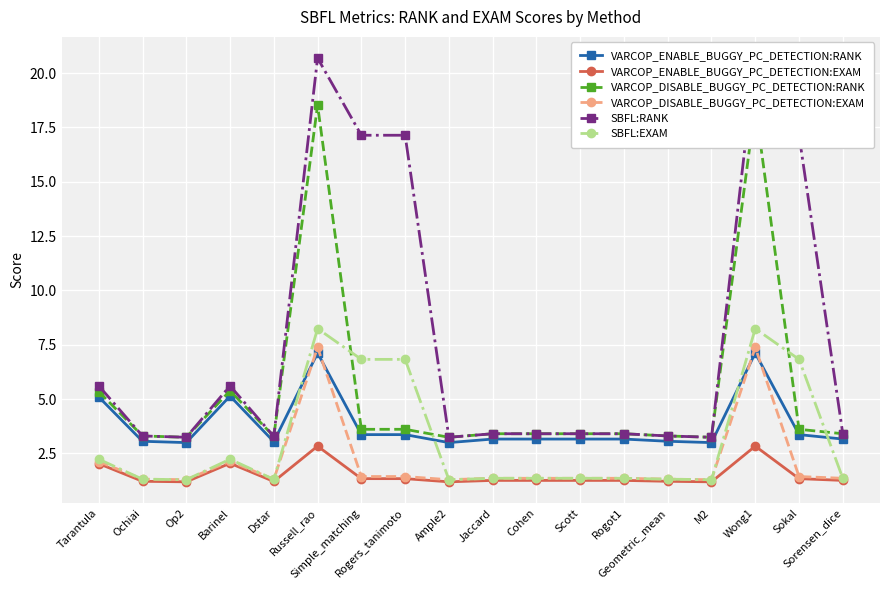

What position from the left is Dstar?

5